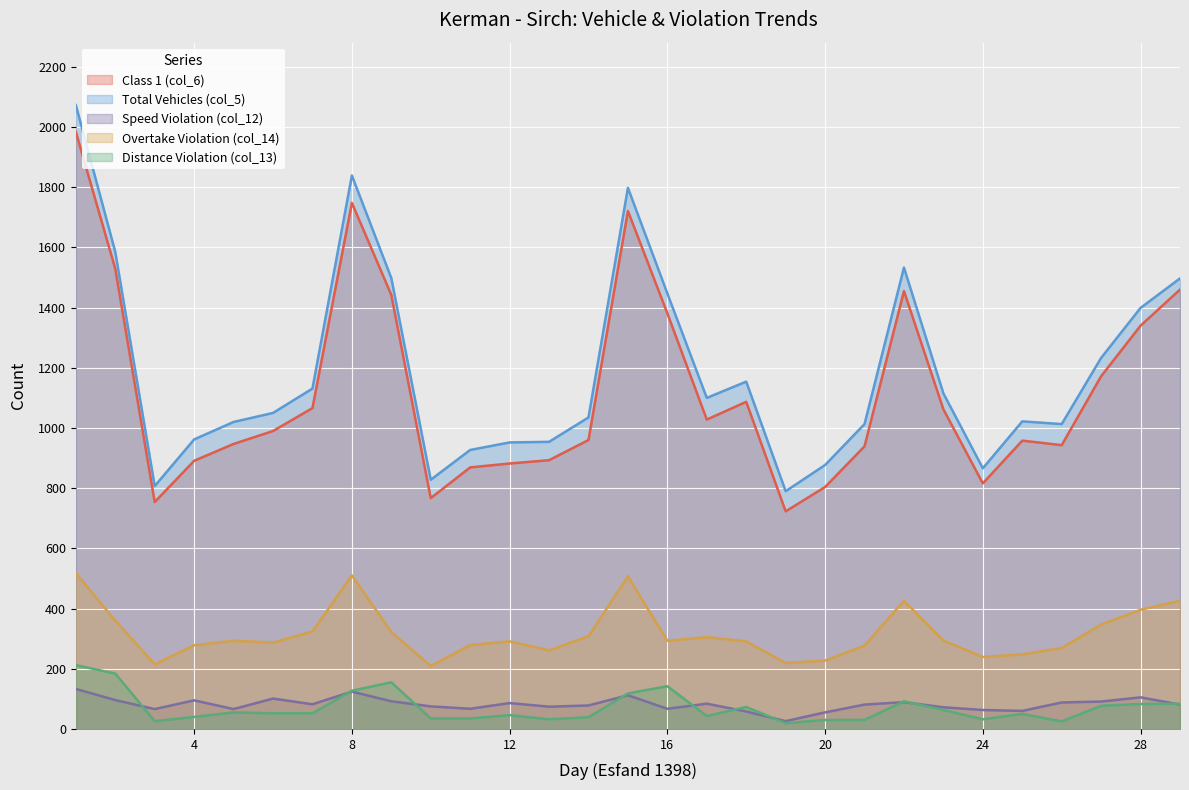

Which category has the highest value in the Speed Violation (col_12) series?

01